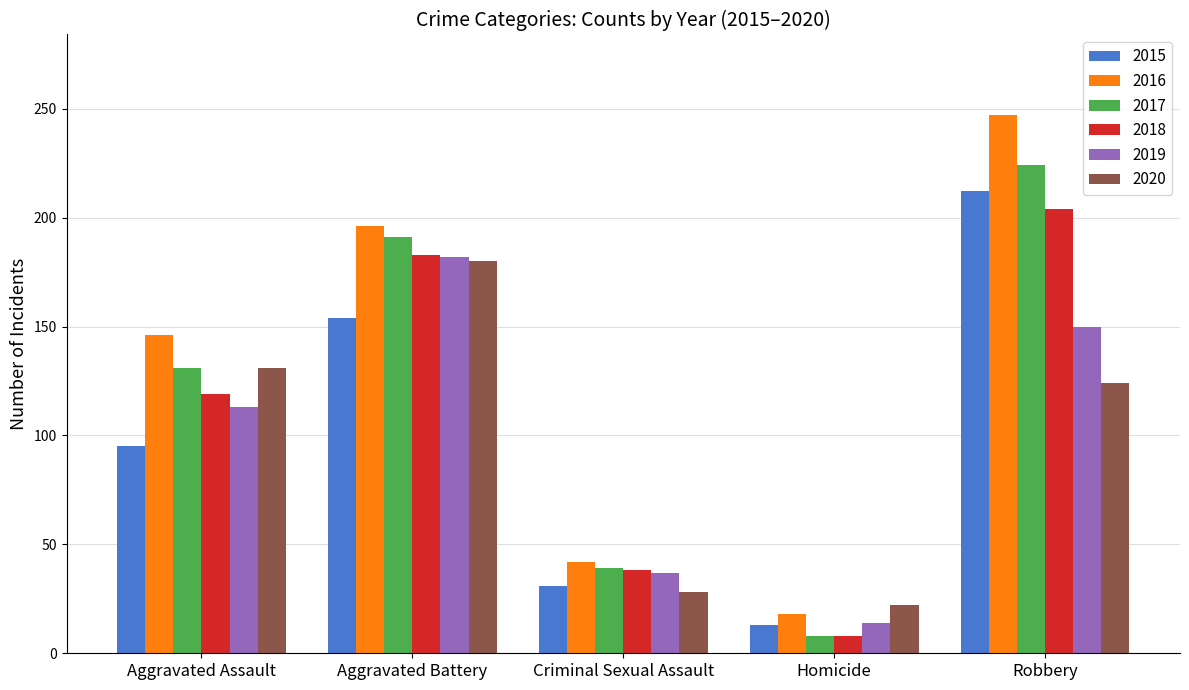

How many bars are there in total?

30